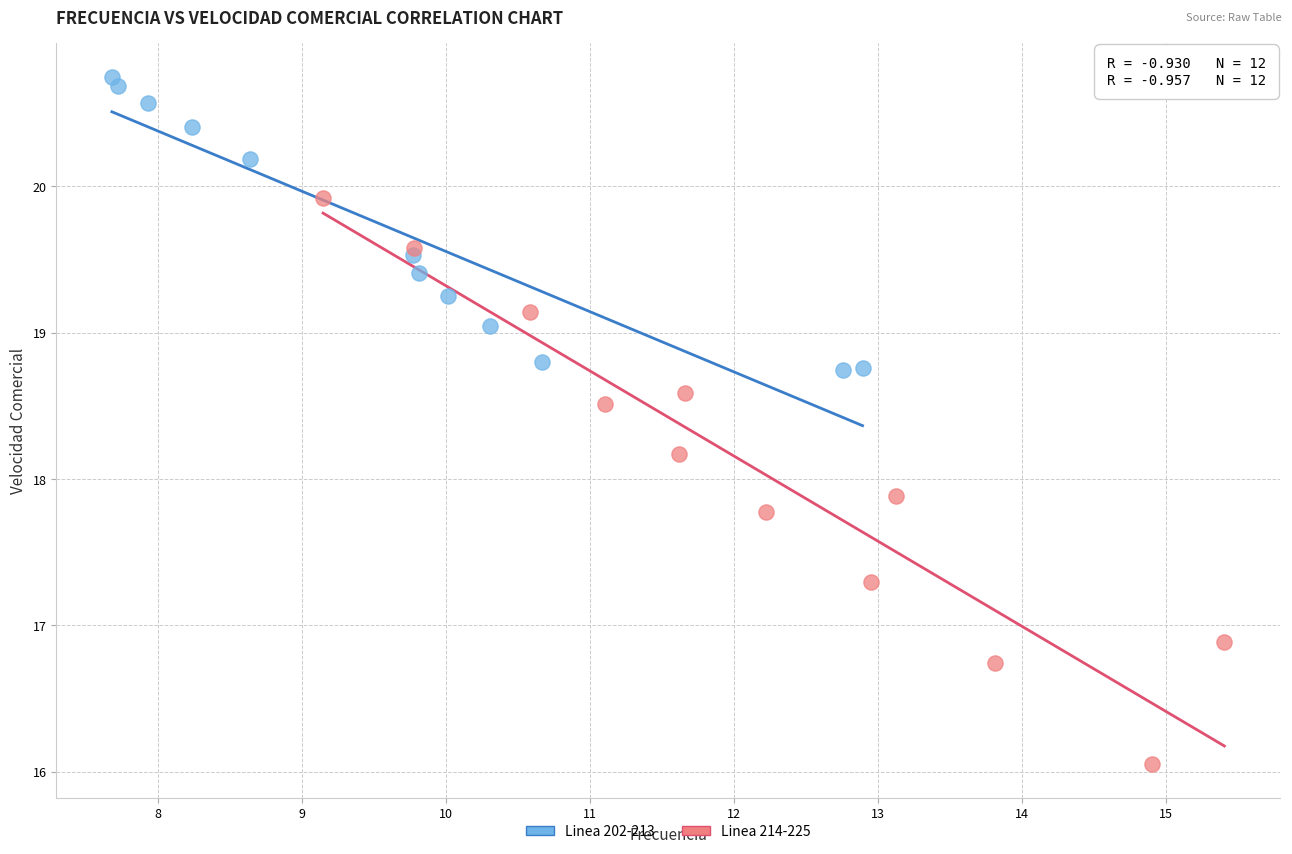

Which series reaches the minimum Y coordinate?

Linea 214-225